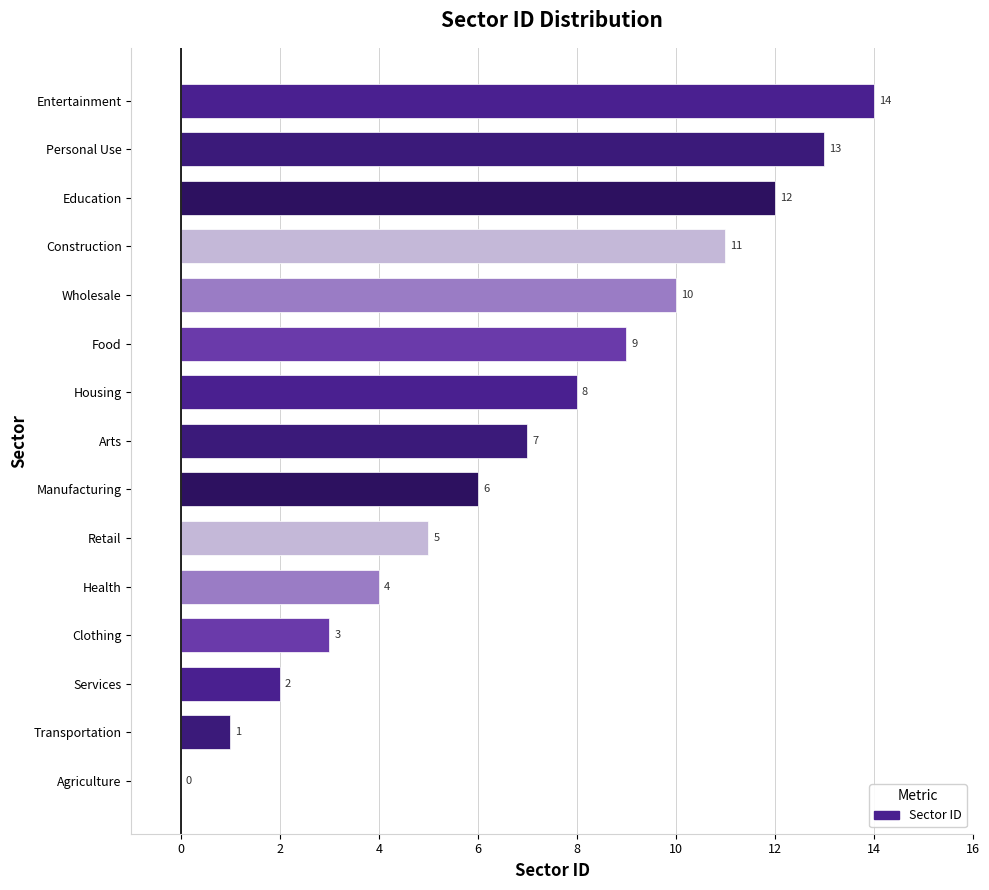

What is the change in value from Manufacturing to Housing?

+2